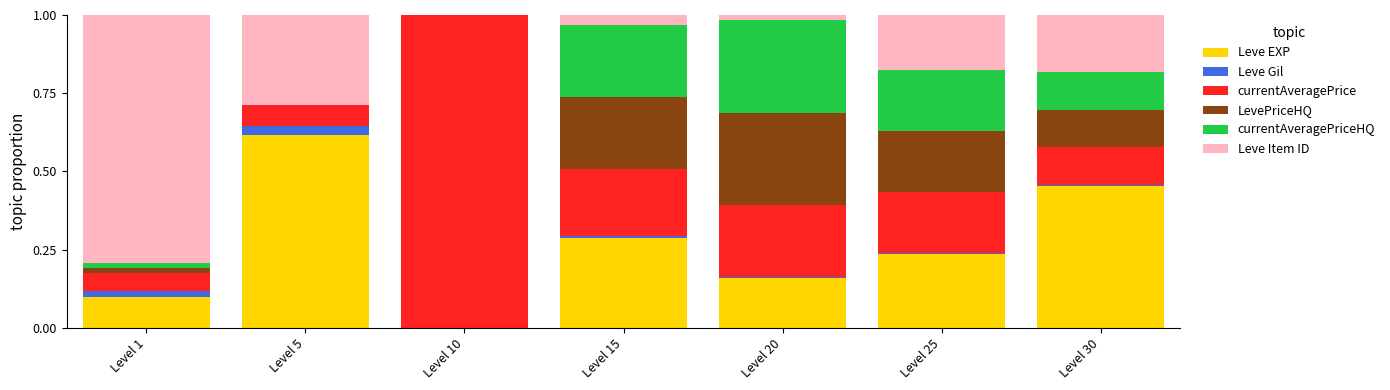

Which category has the highest value in the Leve EXP series?

Level 5